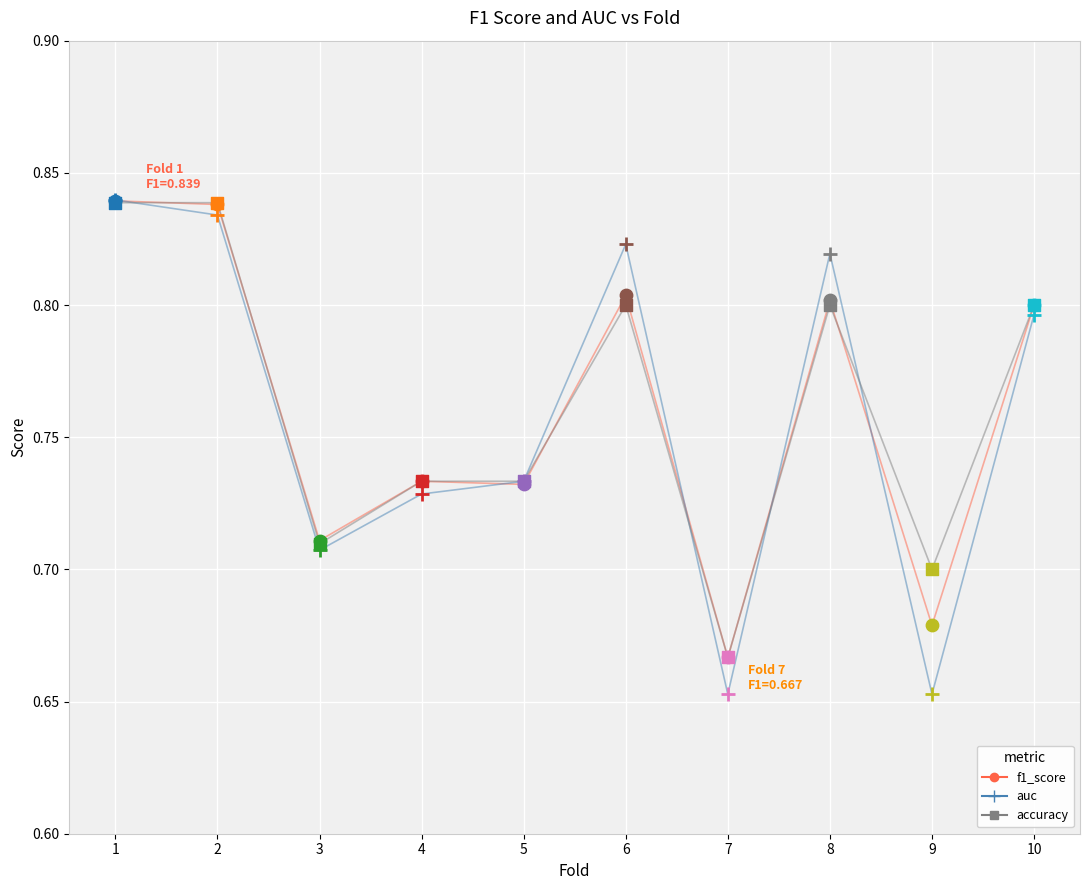

Which series changed the most between 3 and 6?

auc